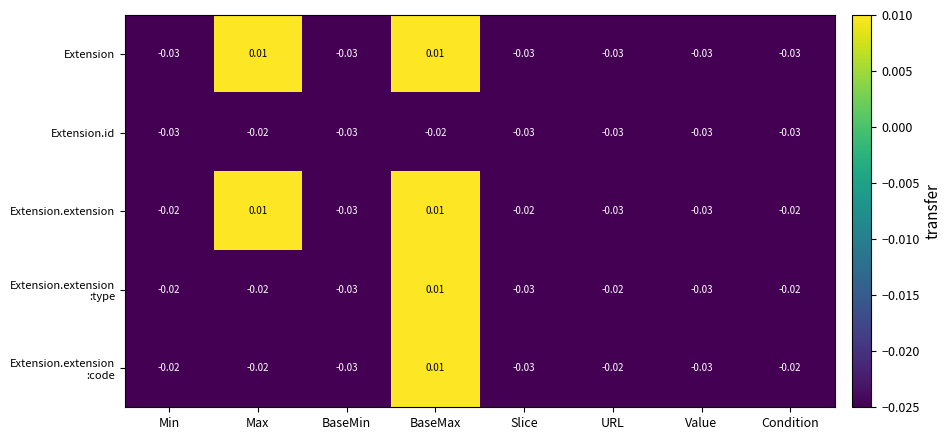

At which category is the sum across all series the highest?

BaseMax